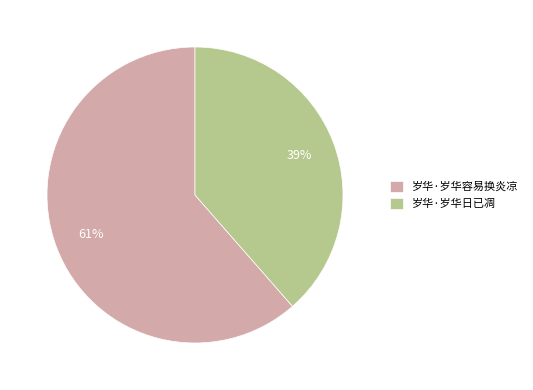

To the nearest percent, what is the combined percentage of 岁华·岁华容易换炎凉 and 岁华·岁华日已凋?

100%